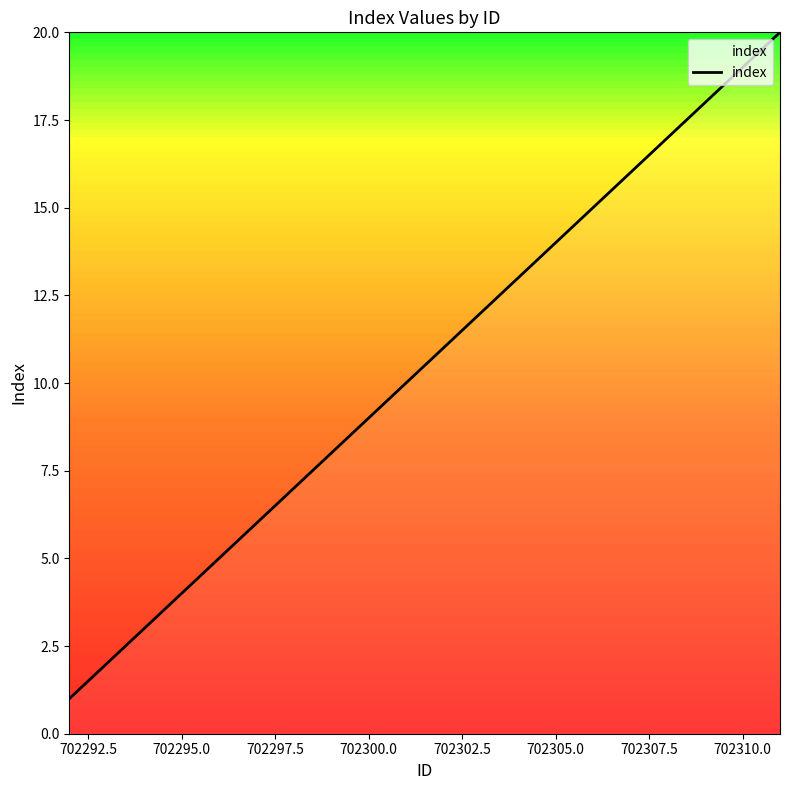

What is the greatest value displayed?

20